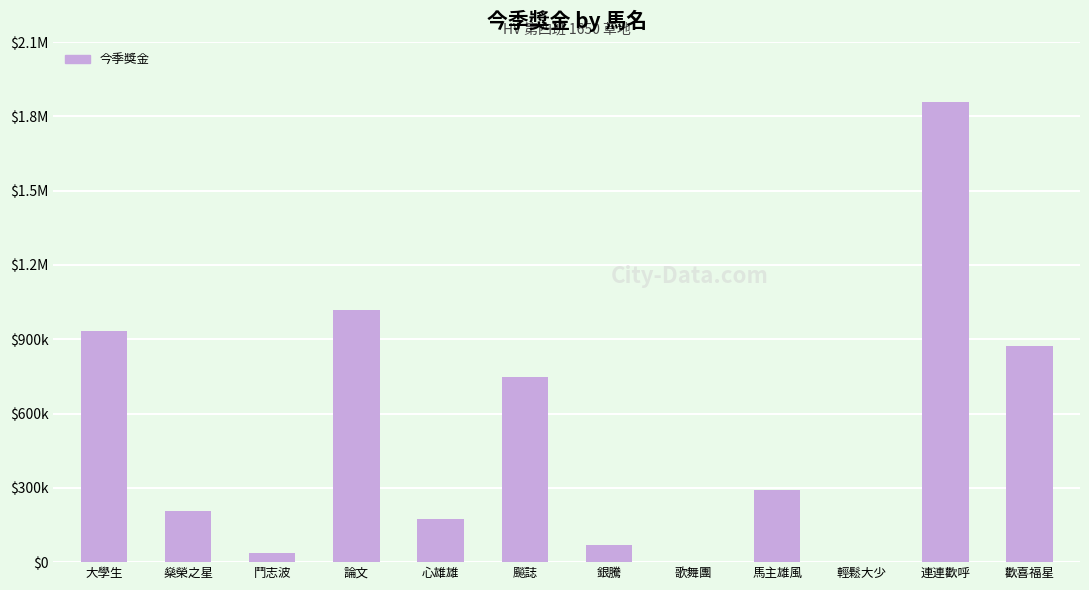

Rank the categories by value from highest to lowest.

連連歡呼, 論文, 大學生, 歡喜福星, 飈誌, 馬主雄風, 燊榮之星, 心雄雄, 銀騰, 鬥志波, 歌舞團, 輕鬆大少